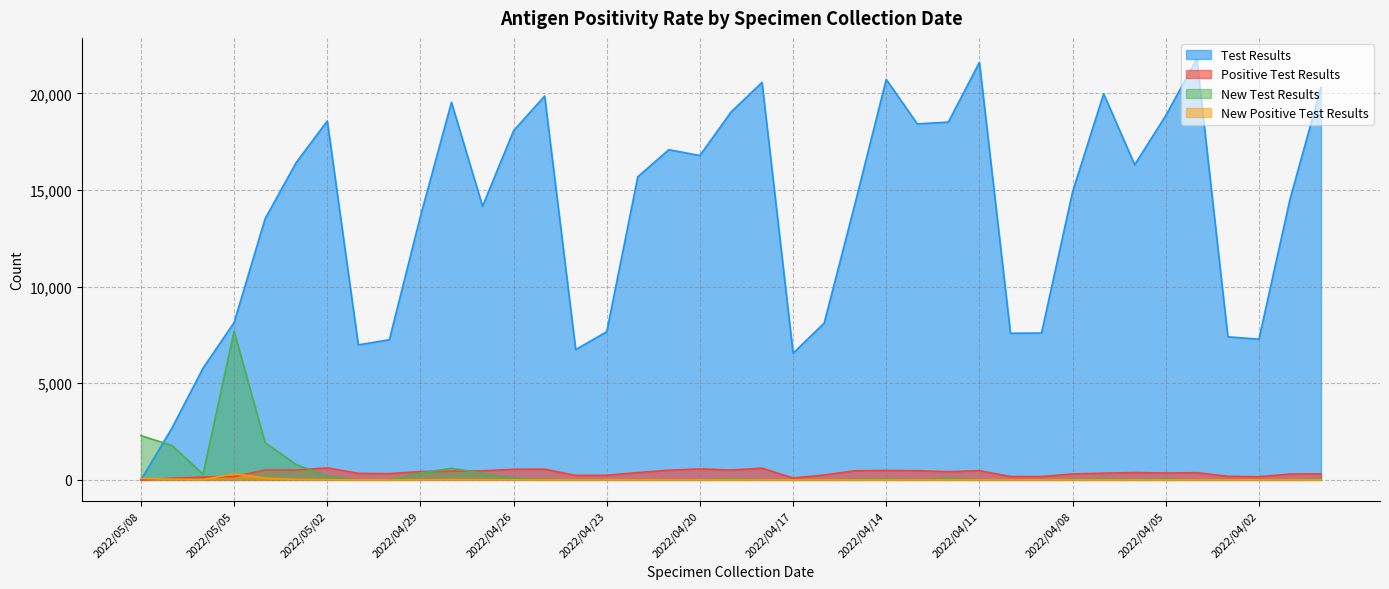

How many values in Test Results are above zero?

38